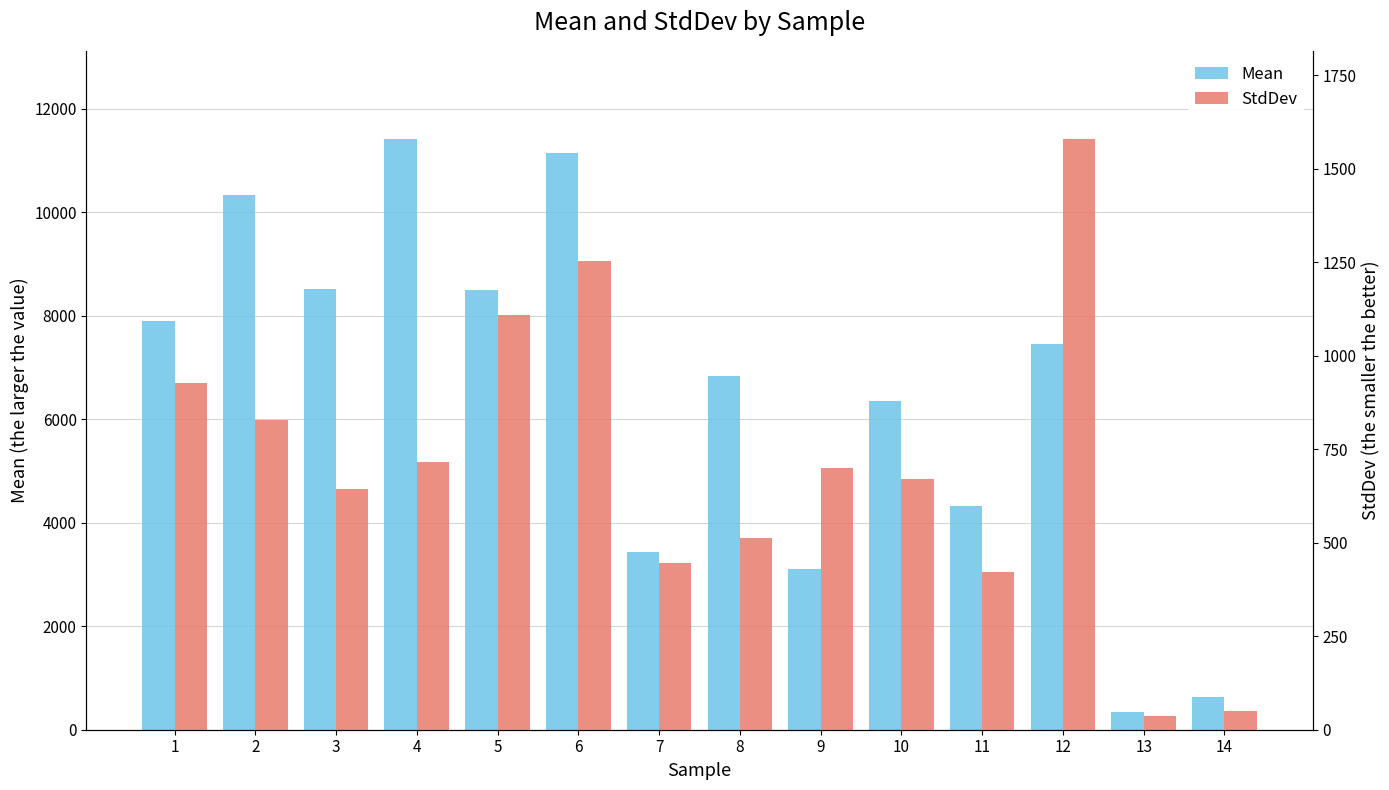

Reading left to right, list all the values displayed in this chart.

Mean: 1=7898.4	2=10338.8	3=8516.6	4=11405.8	5=8502.1	6=11148.2	7=3436.4	8=6828.5	9=3100.4	10=6359.6	11=4321.3	12=7444.1	13=340.4	14=626.1
StdDev: 1=927.9	2=827.2	3=642.9	4=716.0	5=1108.8	6=1254.6	7=444.9	8=513.9	9=701.1	10=671.5	11=421.3	12=1578.7	13=37.3	14=49.4